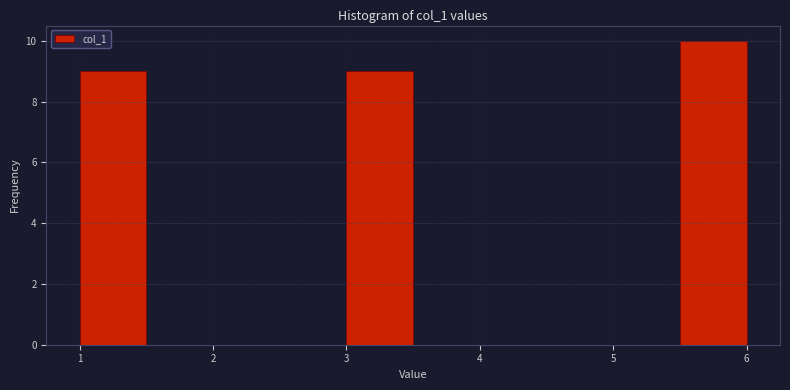

Reading left to right, list every bar in this chart as the range it spans on the x-axis followed by its height. The values are not printed on the chart, so give them approximately, as read against the axis.

1.0 to 1.5: 9
1.5 to 2.0: 0
2.0 to 2.5: 0
2.5 to 3.0: 0
3.0 to 3.5: 9
3.5 to 4.0: 0
4.0 to 4.5: 0
4.5 to 5.0: 0
5.0 to 5.5: 0
5.5 to 6.0: 10